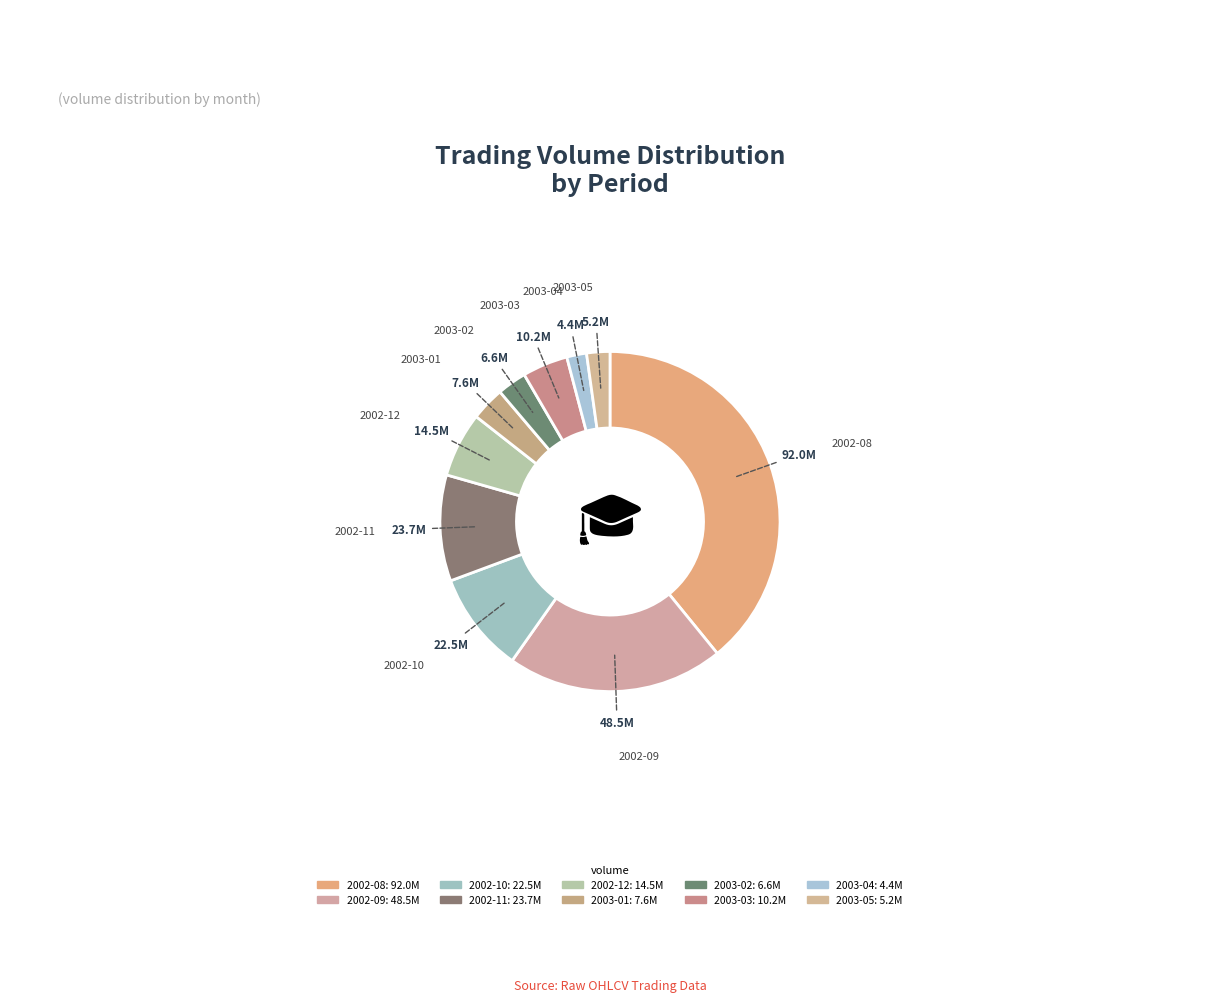

To the nearest percent, what is the difference between the 2002-09 and 2002-08 slice percentages?

18%